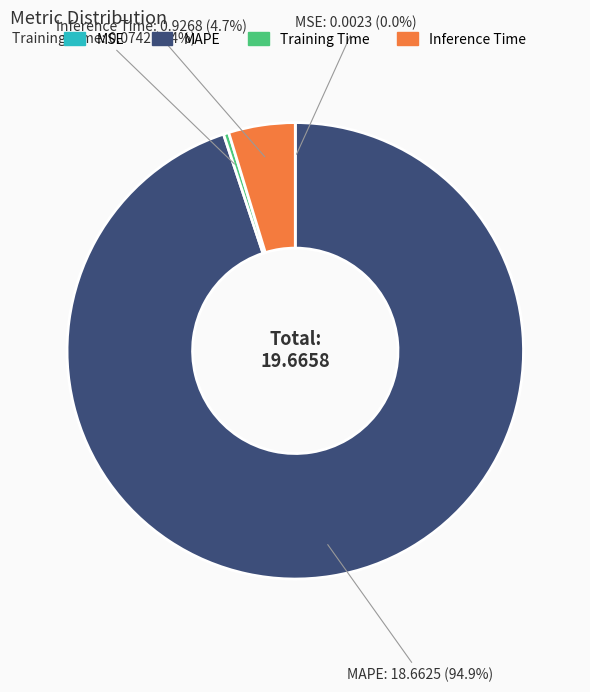

Is MAPE the majority of the pie?

Yes